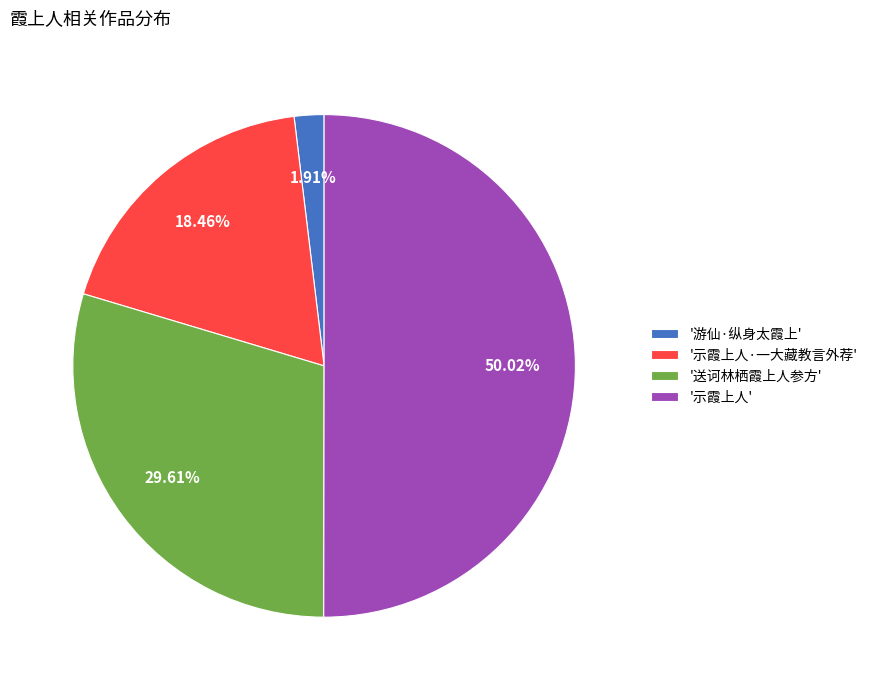

Is the sum of '示霞上人' and '示霞上人·一大藏教言外荐' greater than half?

Yes